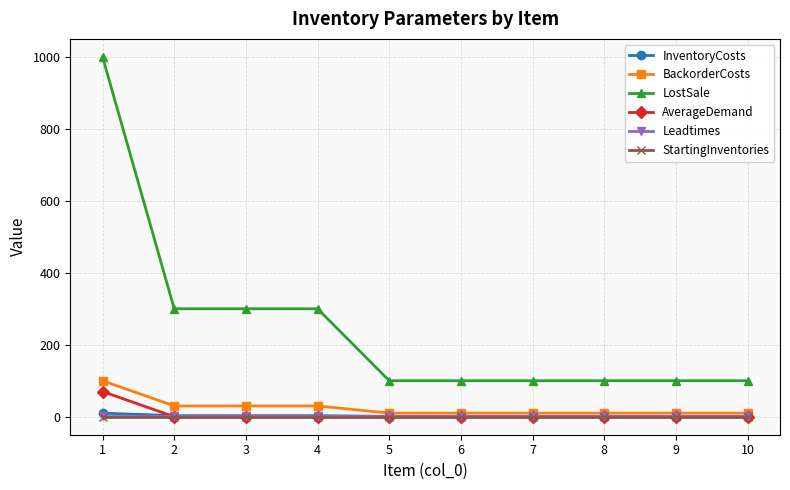

Which label corresponds to the largest value in the chart?

1